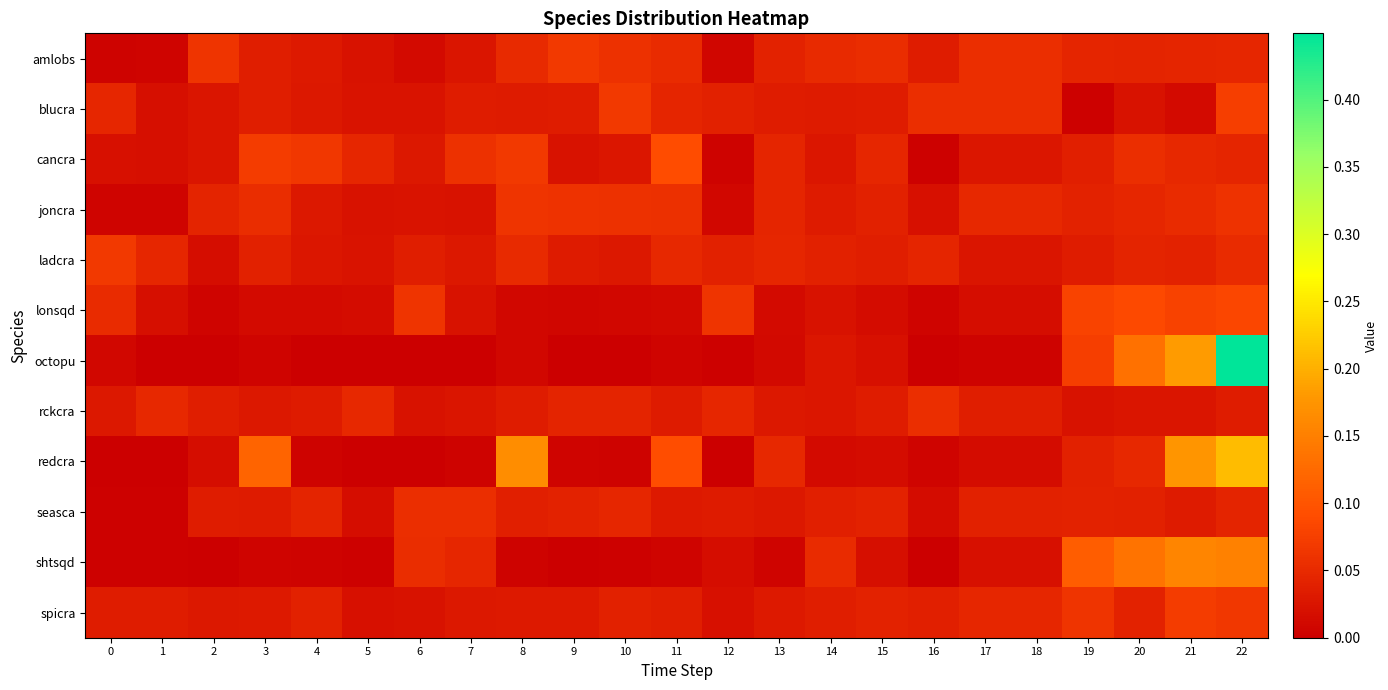

Which series has the largest range (max minus min)?

octopu